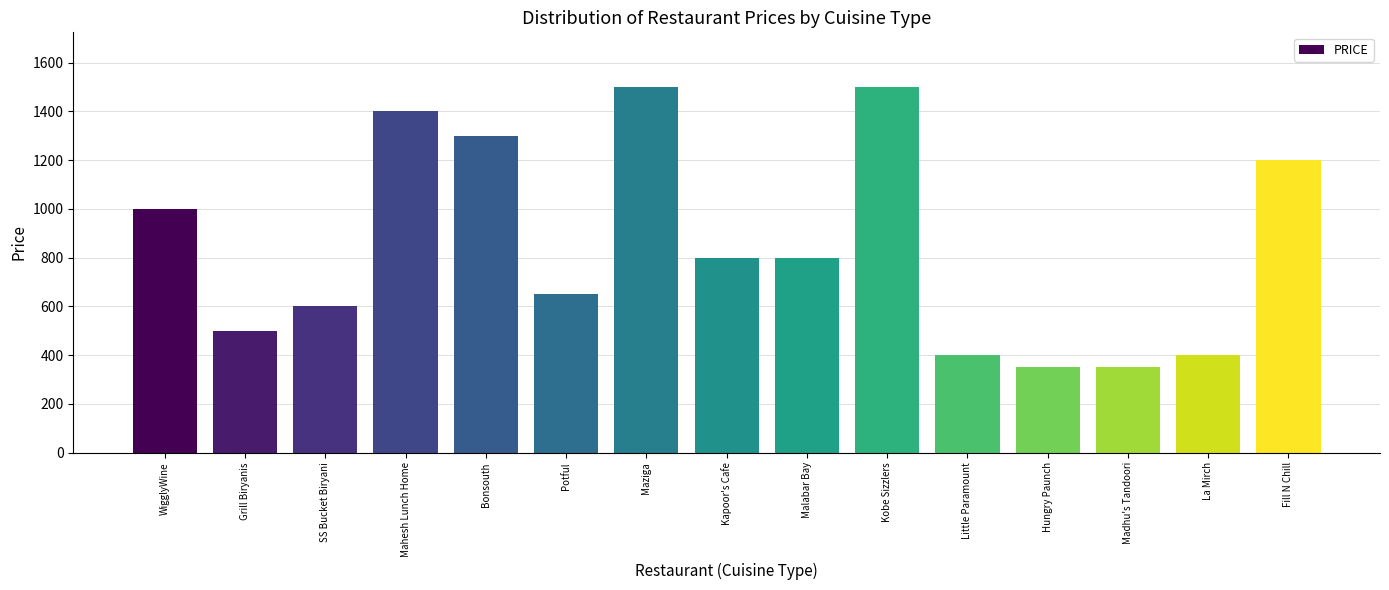

Where is the data nearest to the value 925?

WigglyWine